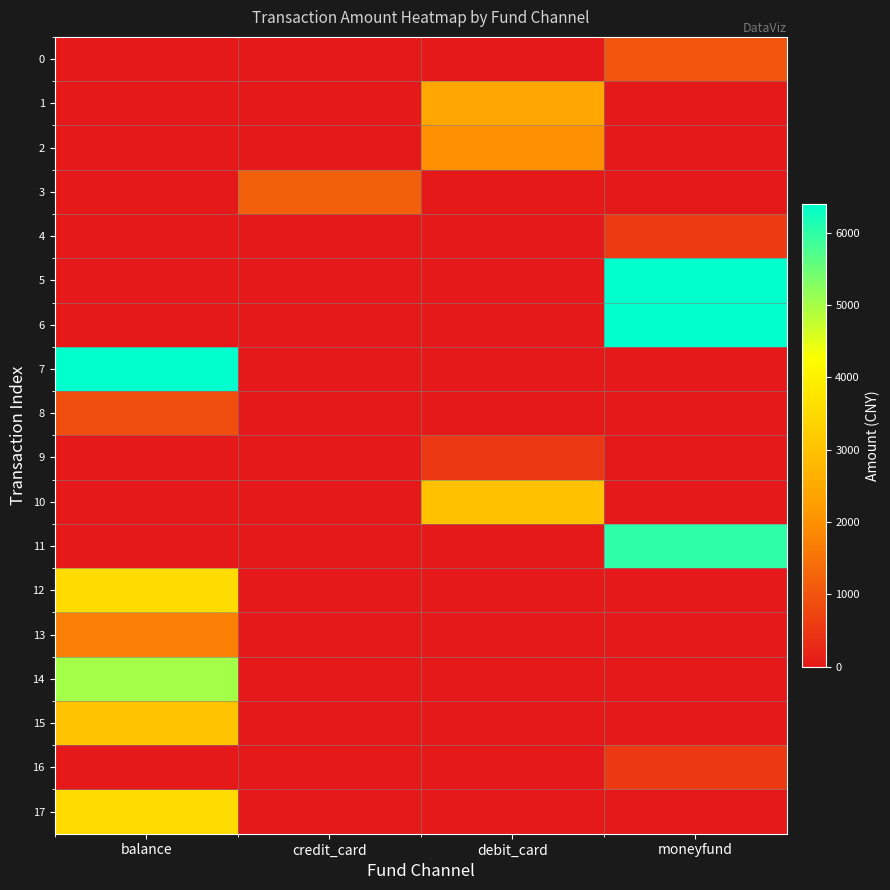

Reading right to left, extract all data points from this chart.

0: moneyfund=1000.0	debit_card=0.0	credit_card=0.0	balance=0.0
1: moneyfund=0.0	debit_card=2400.0	credit_card=0.0	balance=0.0
2: moneyfund=0.0	debit_card=2000.0	credit_card=0.0	balance=0.0
3: moneyfund=0.0	debit_card=0.0	credit_card=1199.0	balance=0.0
4: moneyfund=550.0	debit_card=0.0	credit_card=0.0	balance=0.0
5: moneyfund=6400.0	debit_card=0.0	credit_card=0.0	balance=0.0
6: moneyfund=6400.0	debit_card=0.0	credit_card=0.0	balance=0.0
7: moneyfund=0.0	debit_card=0.0	credit_card=0.0	balance=6400.0
8: moneyfund=0.0	debit_card=0.0	credit_card=0.0	balance=888.0
9: moneyfund=0.0	debit_card=500.0	credit_card=0.0	balance=0.0
10: moneyfund=0.0	debit_card=3000.0	credit_card=0.0	balance=0.0
11: moneyfund=6000.0	debit_card=0.0	credit_card=0.0	balance=0.0
12: moneyfund=0.0	debit_card=0.0	credit_card=0.0	balance=3500.0
13: moneyfund=0.0	debit_card=0.0	credit_card=0.0	balance=1700.0
14: moneyfund=0.0	debit_card=0.0	credit_card=0.0	balance=5000.0
15: moneyfund=0.0	debit_card=0.0	credit_card=0.0	balance=3000.0
16: moneyfund=534.0	debit_card=0.0	credit_card=0.0	balance=0.0
17: moneyfund=0.0	debit_card=0.0	credit_card=0.0	balance=3500.0